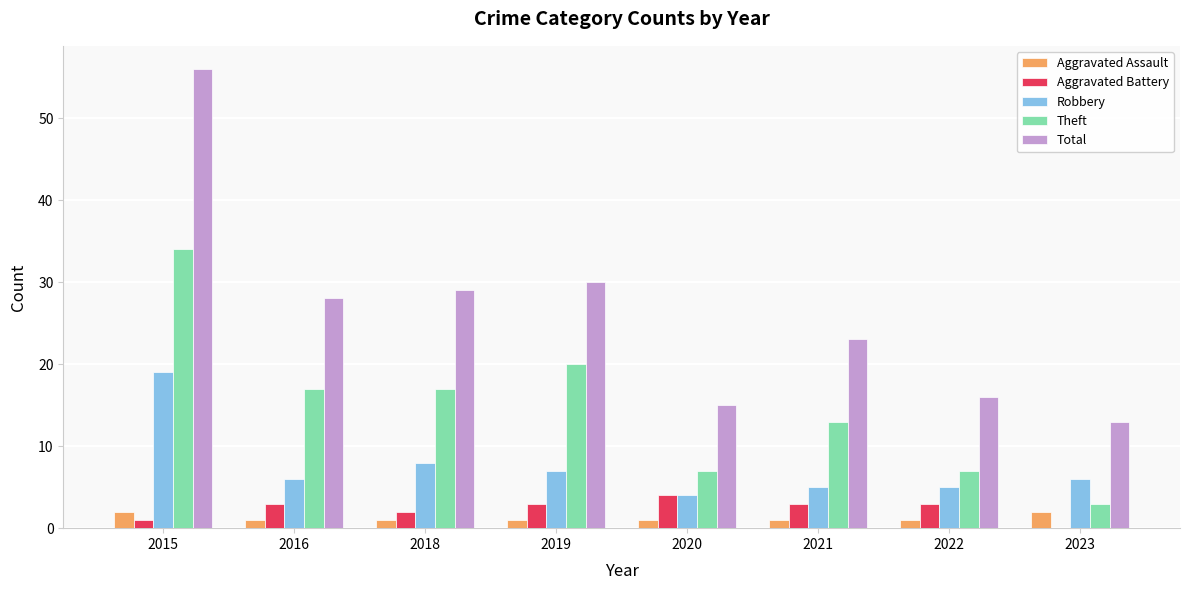

True or false: Robbery has a value of 6 at 2016.

True